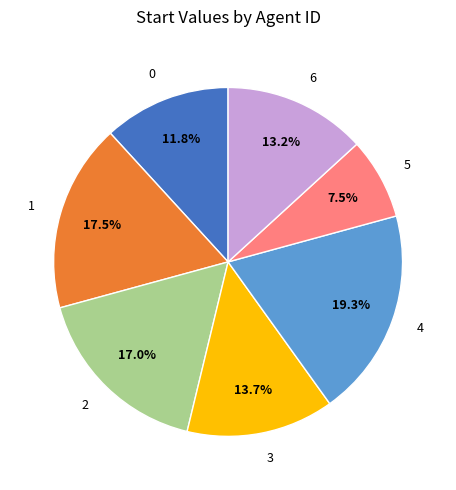

Count the number of slices in the pie.

7